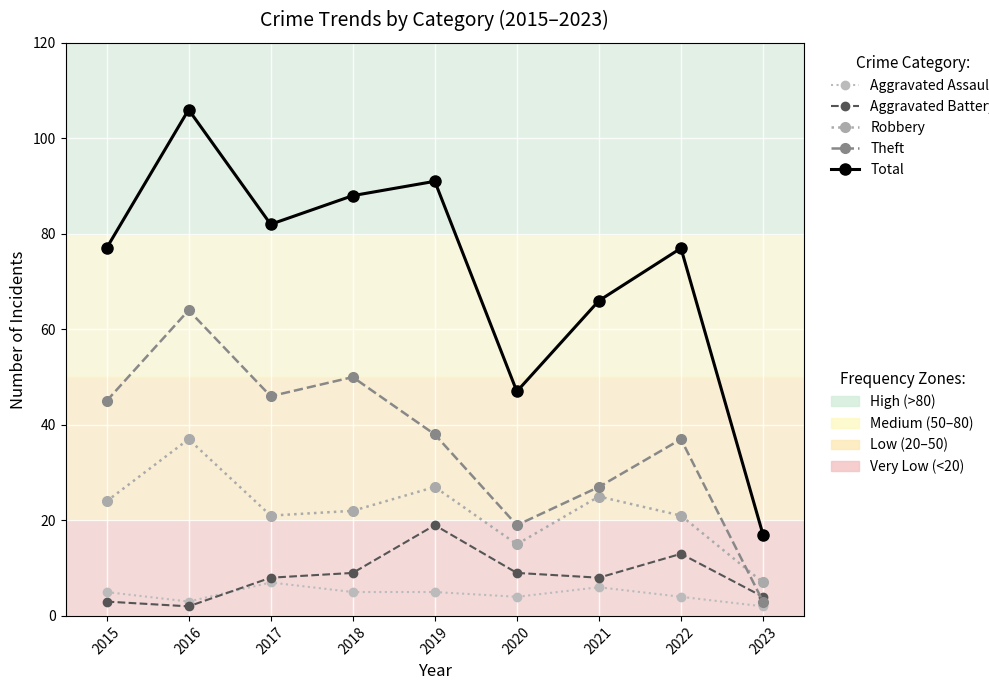

Reading right to left, what are all the values shown in this chart?

Aggravated Assault: 2023=2	2022=4	2021=6	2020=4	2019=5	2018=5	2017=7	2016=3	2015=5
Aggravated Battery: 2023=4	2022=13	2021=8	2020=9	2019=19	2018=9	2017=8	2016=2	2015=3
Robbery: 2023=7	2022=21	2021=25	2020=15	2019=27	2018=22	2017=21	2016=37	2015=24
Theft: 2023=3	2022=37	2021=27	2020=19	2019=38	2018=50	2017=46	2016=64	2015=45
Total: 2023=17	2022=77	2021=66	2020=47	2019=91	2018=88	2017=82	2016=106	2015=77